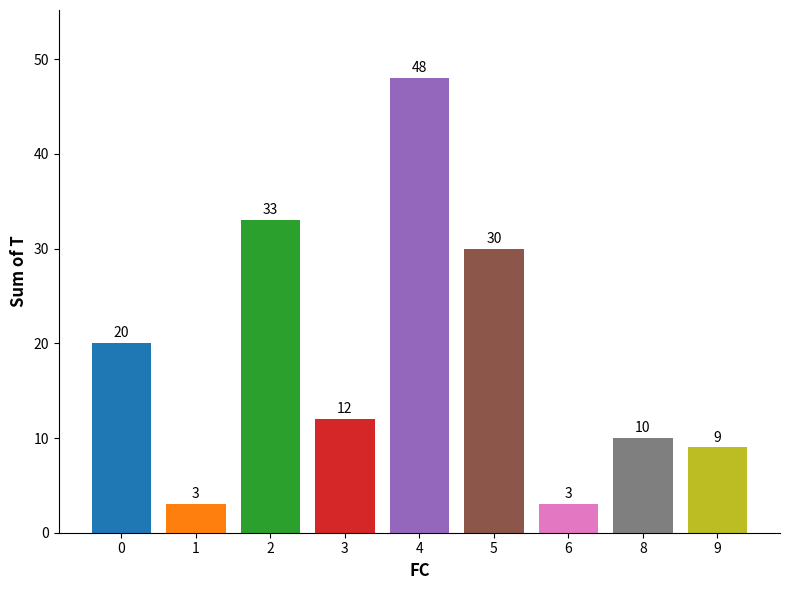

What is the value of the 4th bar from the left?

12